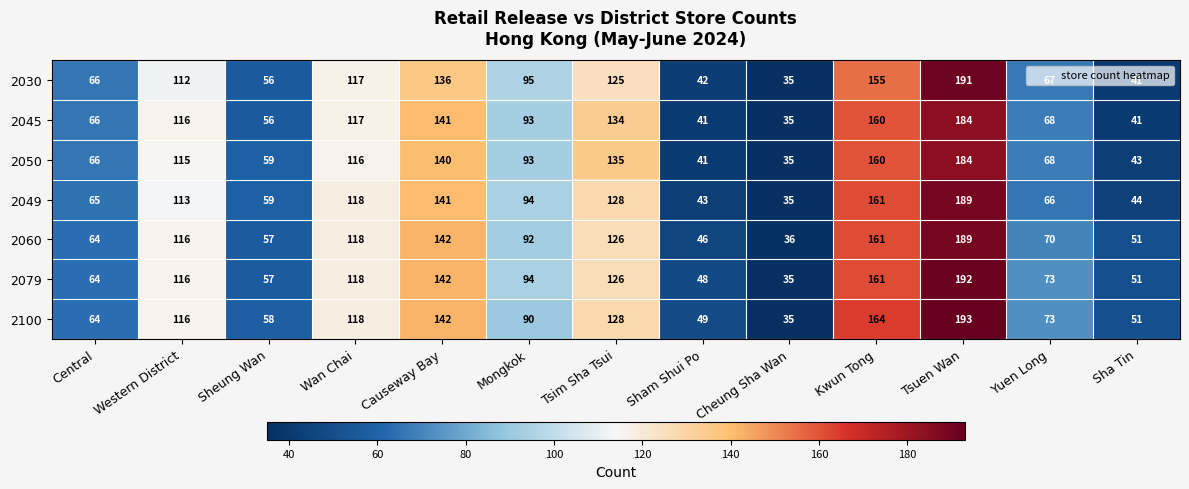

Which series has the largest total across all categories?

2100